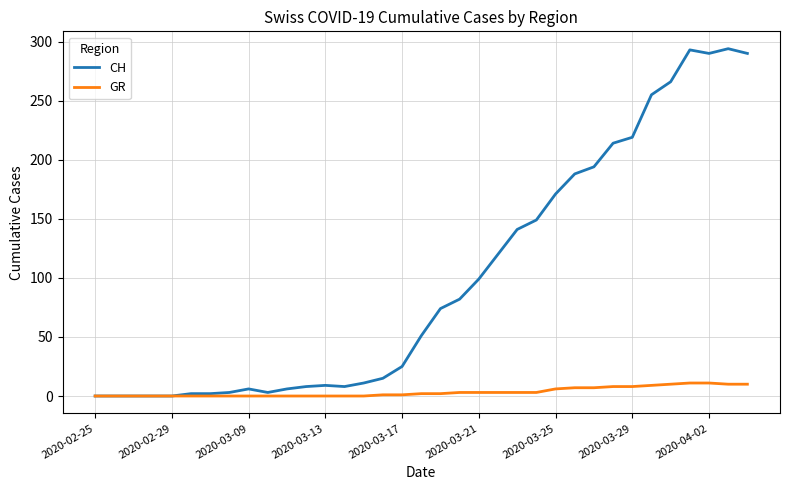

What is the maximum value shown in the chart?

294